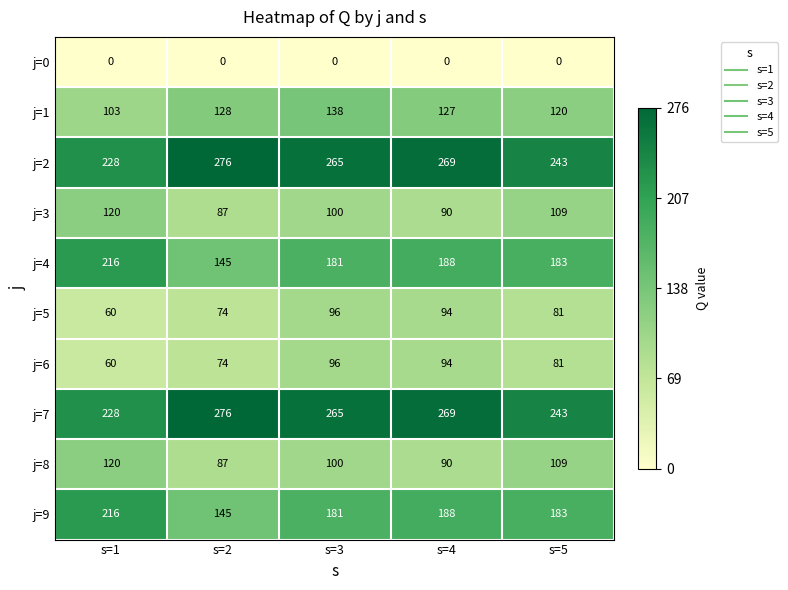

Which series changed the most between s=3 and s=4?

j=1